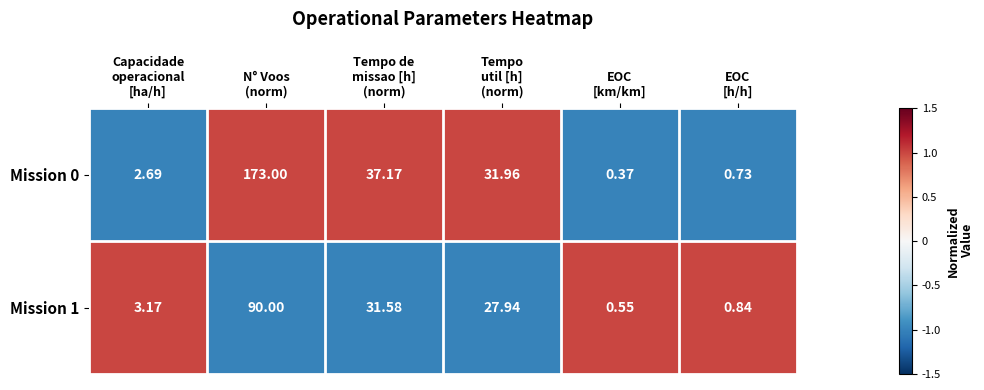

Which category has the lowest value across all series?

EOC
[km/km]